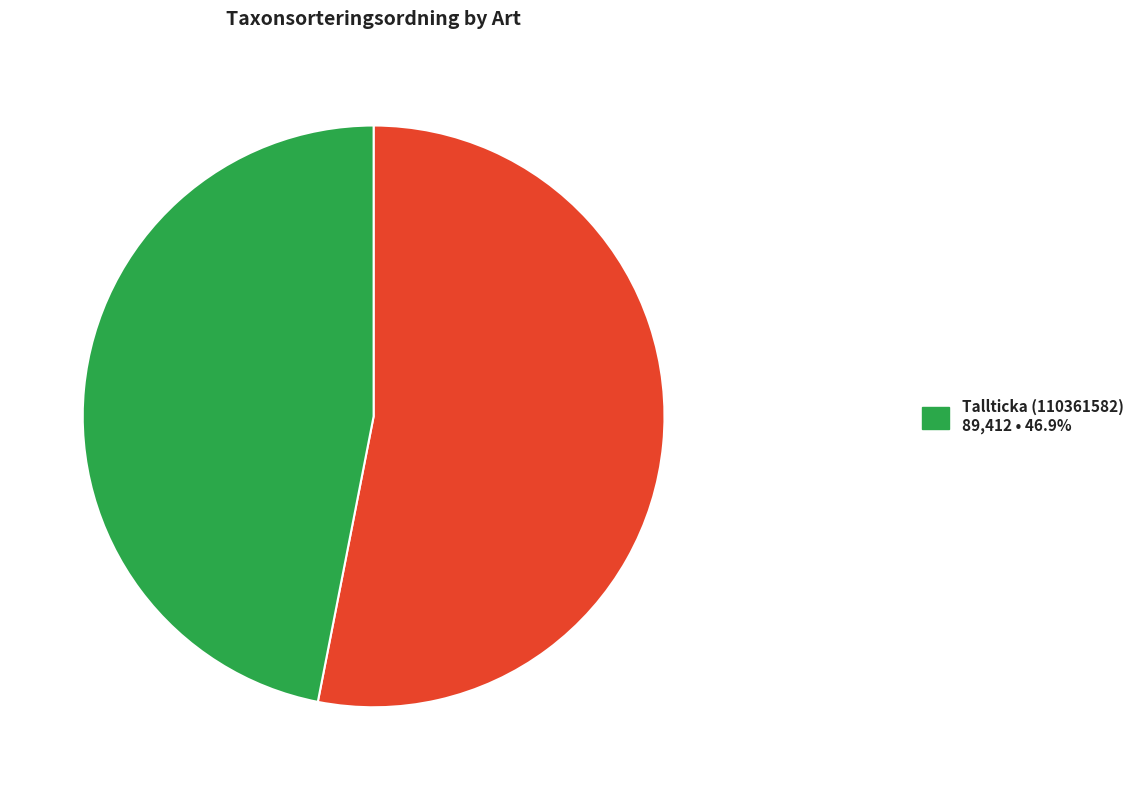

Does any single category account for the majority?

Yes